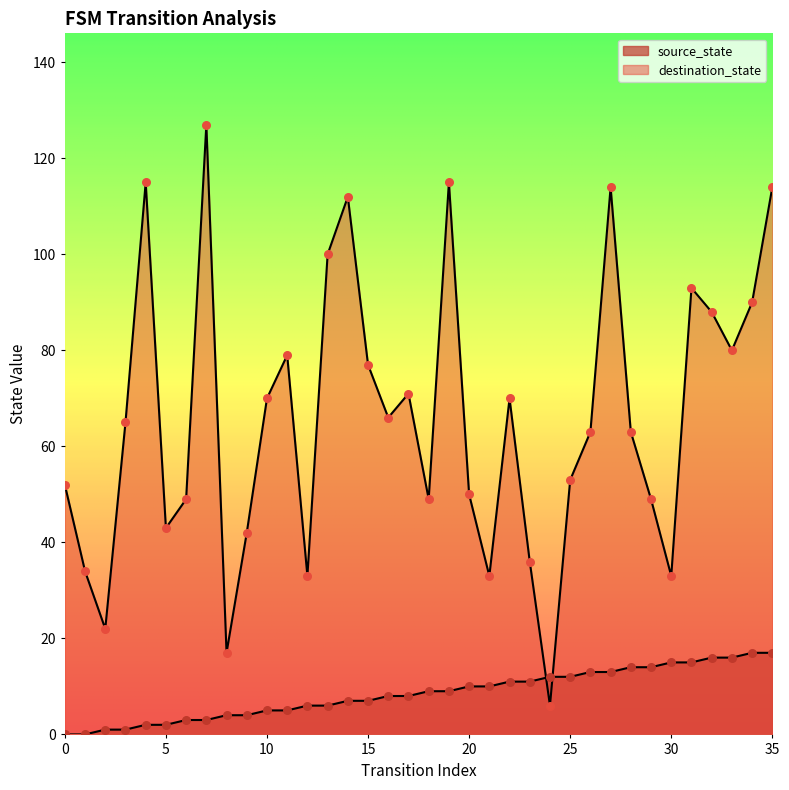

Which series has the largest total across all categories?

destination_state